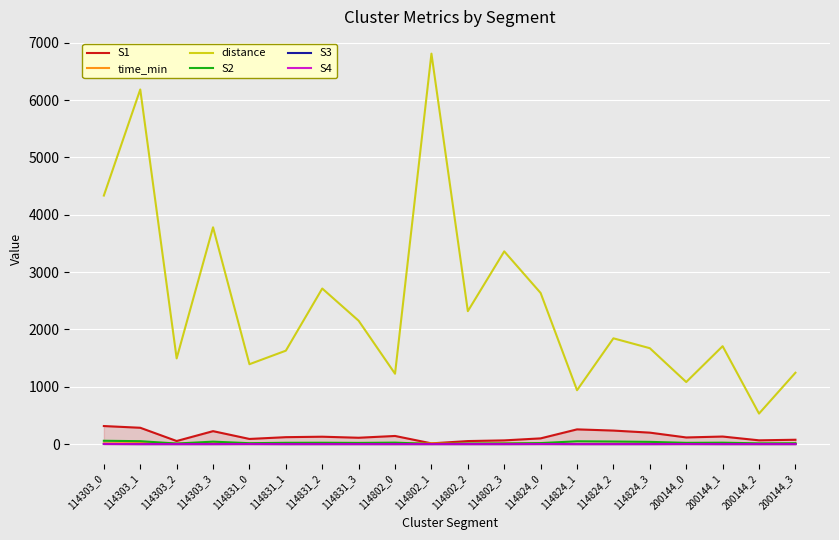

Is it true that S3 equals 0.0 at 200144_3?

True